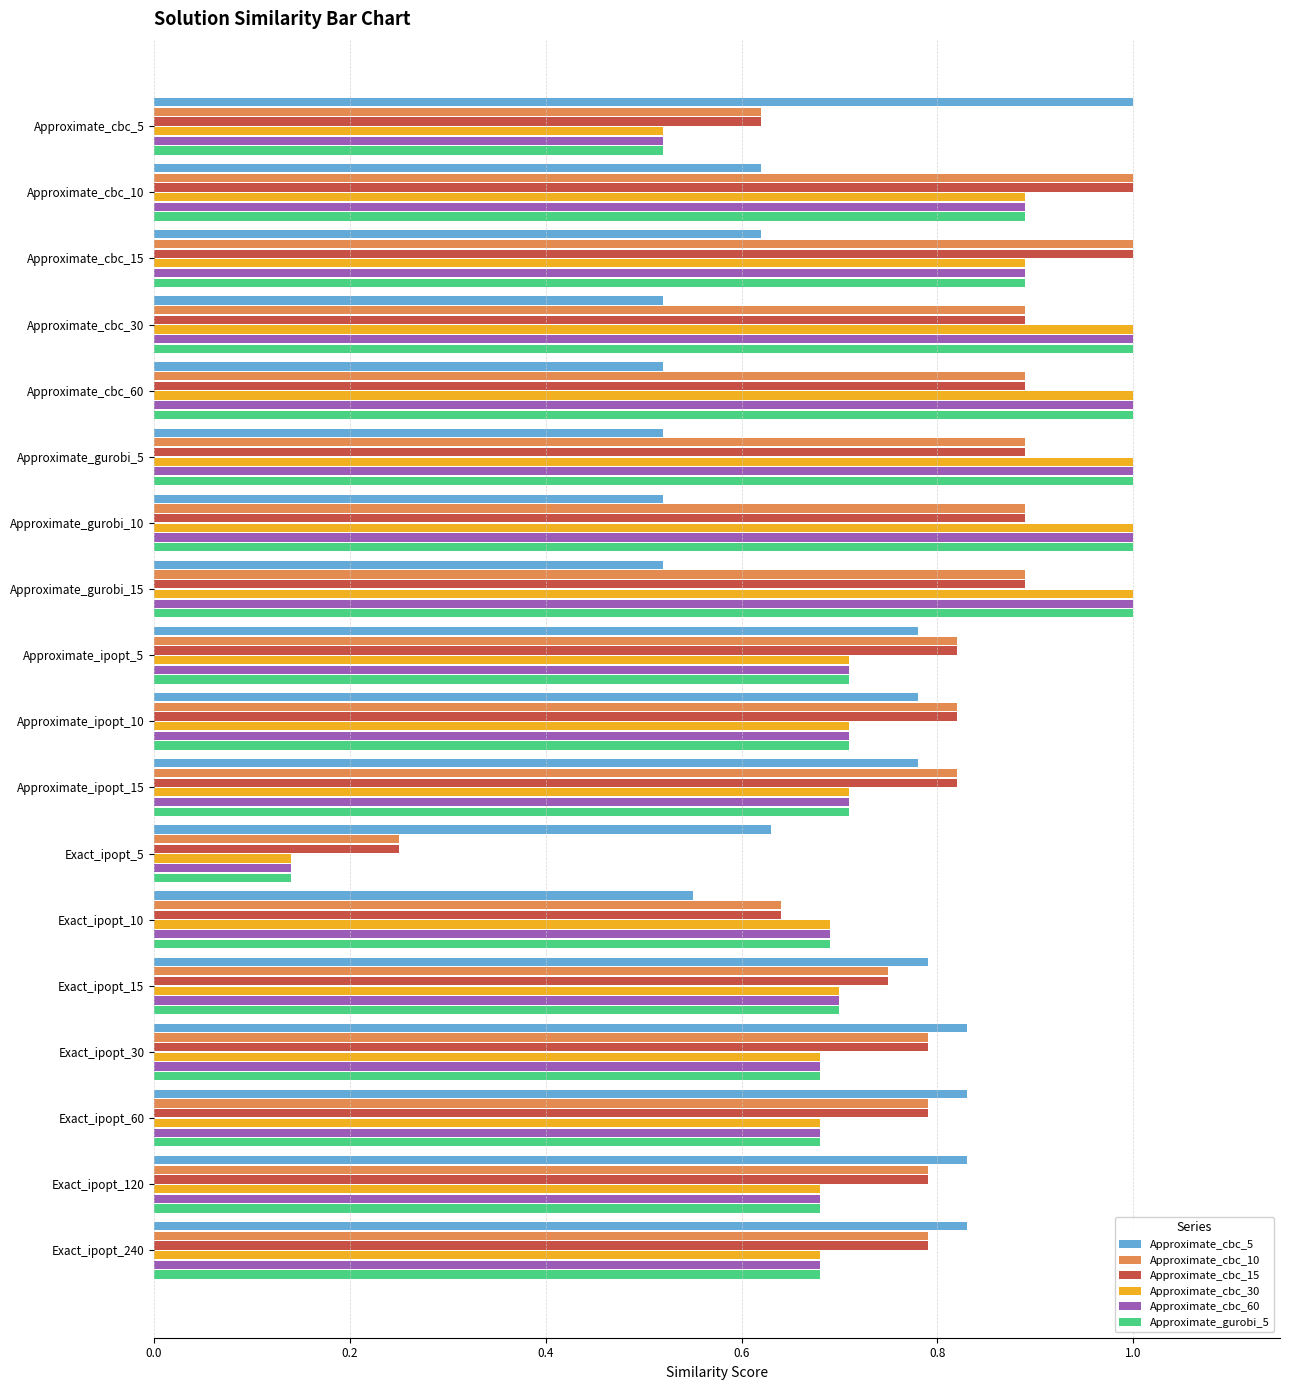

At which label does Approximate_gurobi_5 reach its minimum?

Exact_ipopt_5